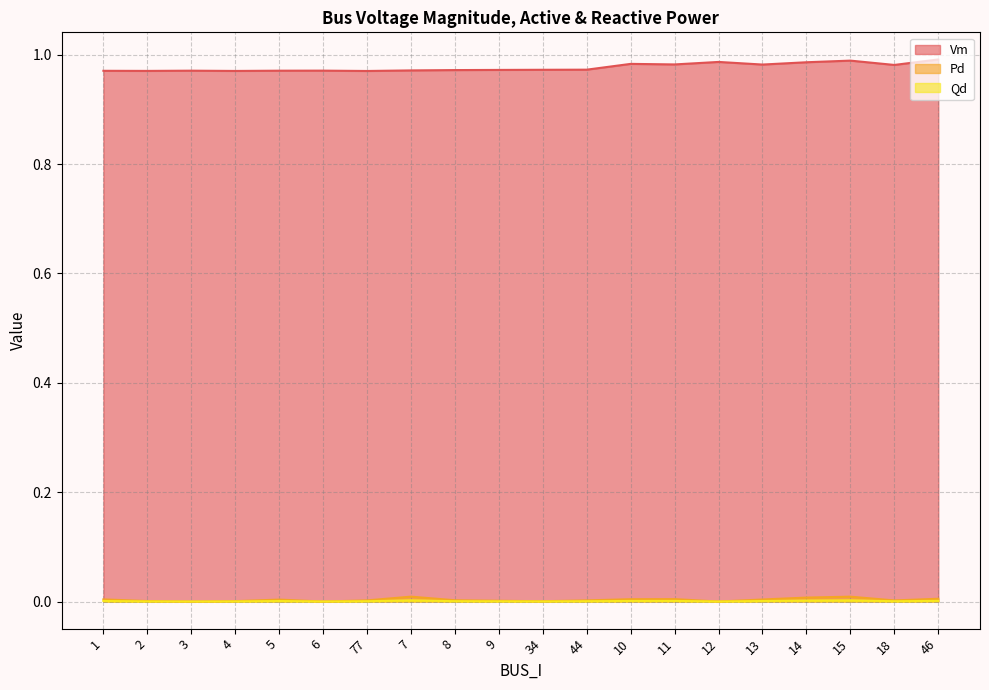

True or false: Qd and Pd intersect in this chart.

False